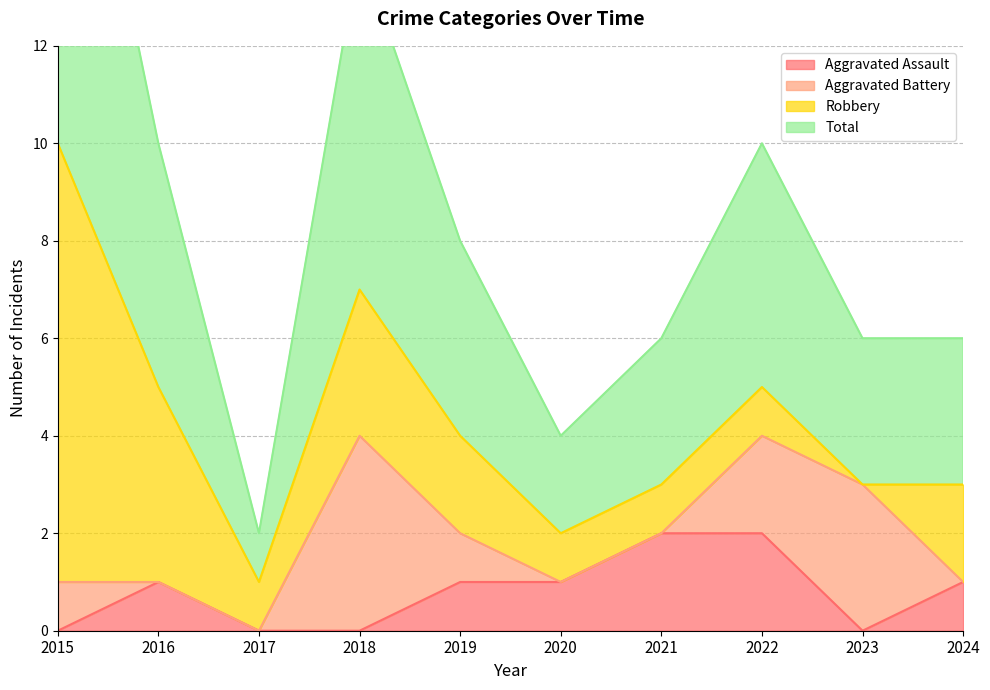

True or false: Total has a value of 10 at 2015.

True